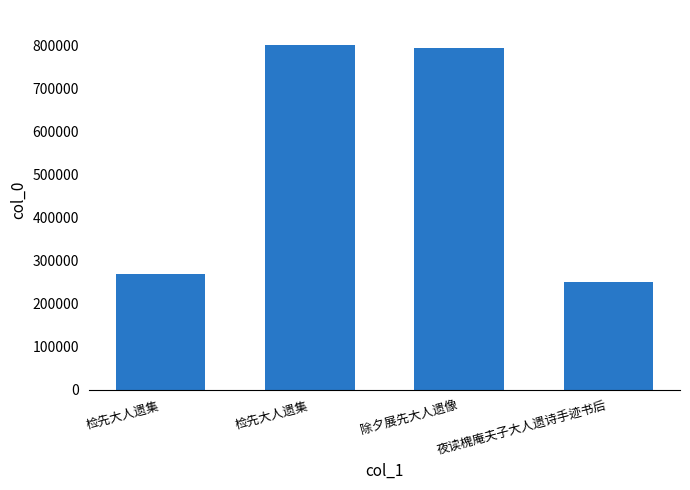

How many values are below 792747?

2